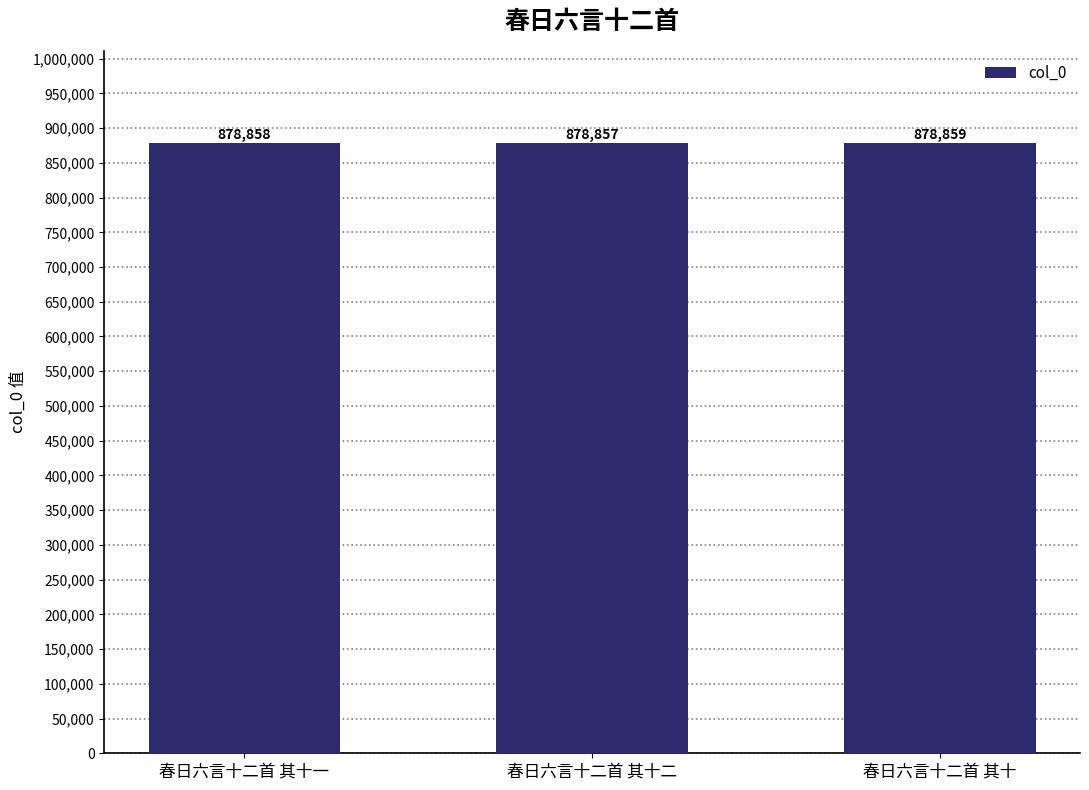

What is the sum of the values at 春日六言十二首 其十 and 春日六言十二首 其十一?

1757717